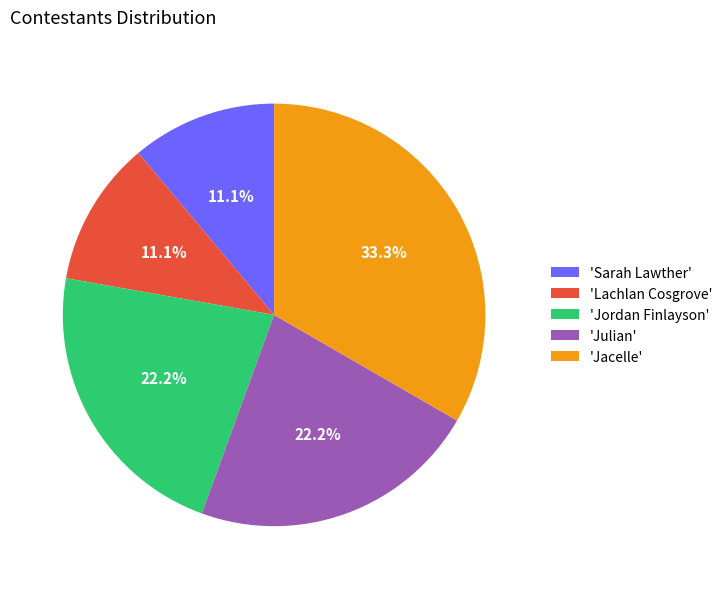

What is the largest slice in the pie chart?

'Jacelle'